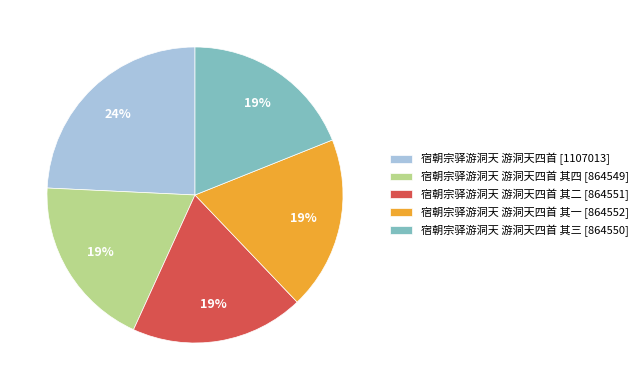

Which category has the biggest portion of the pie?

宿朝宗驿游洞天 游洞天四首 [1107013]